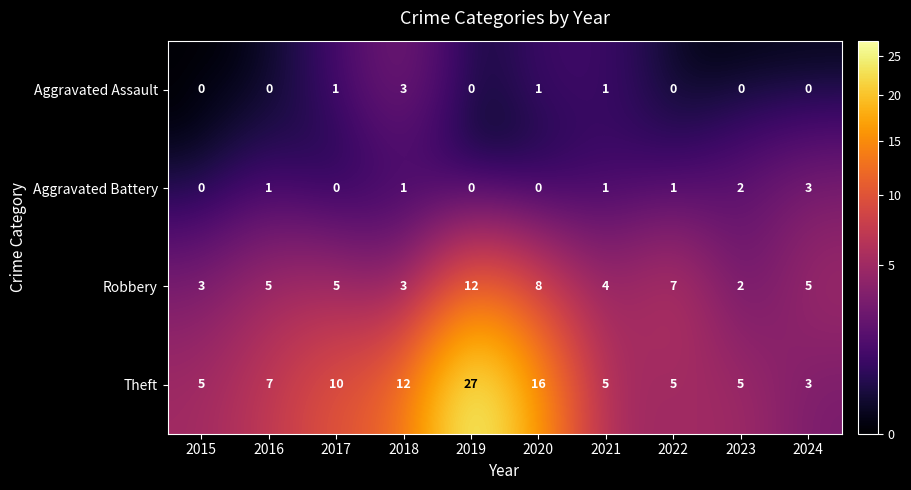

At which category does the chart reach its peak across all series?

2019